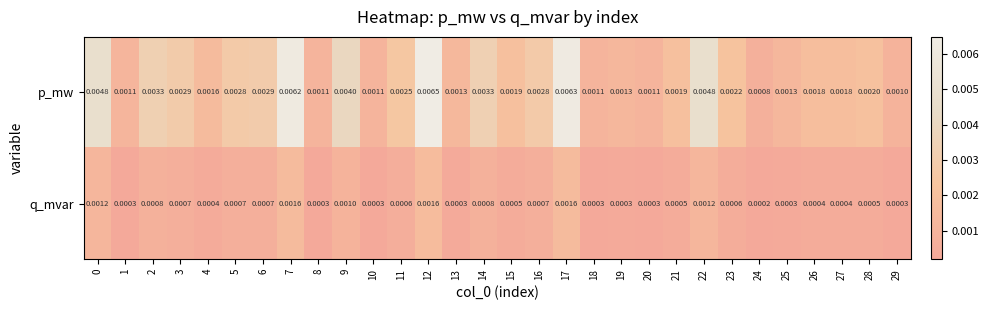

Rank the series at 11 from highest to lowest value.

p_mw, q_mvar